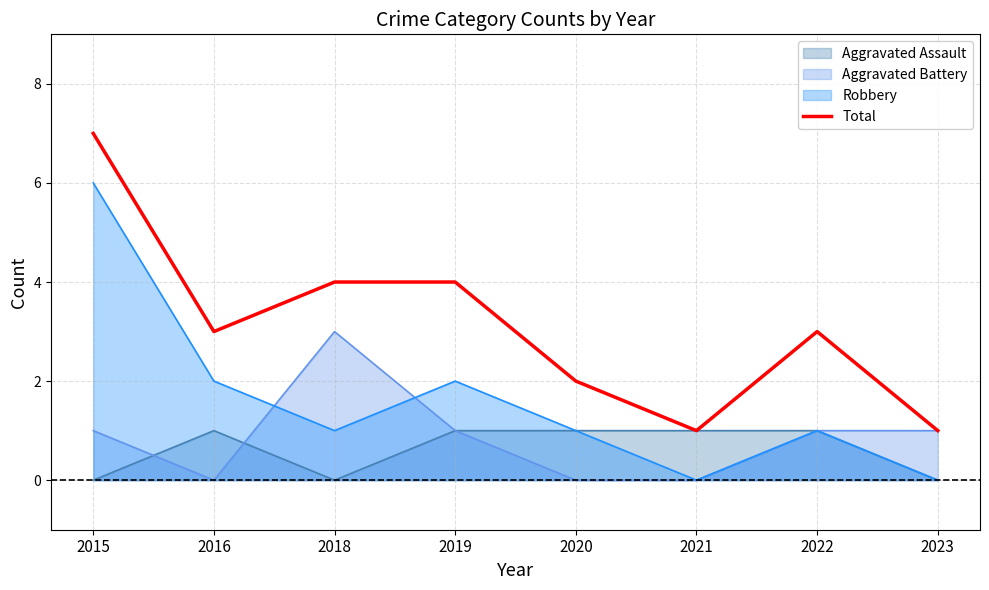

What is the value of the 3rd point from the left?

4